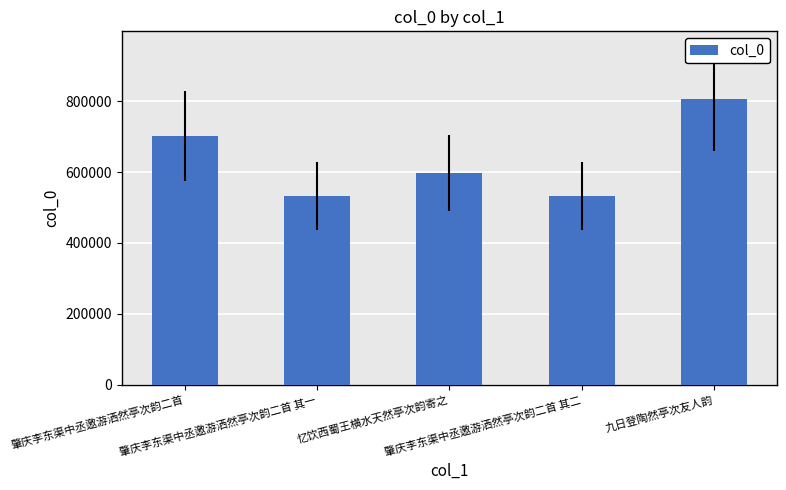

The chart shows a value of 596374 at 忆饮西蜀王横水天然亭次韵寄之. True or false?

True